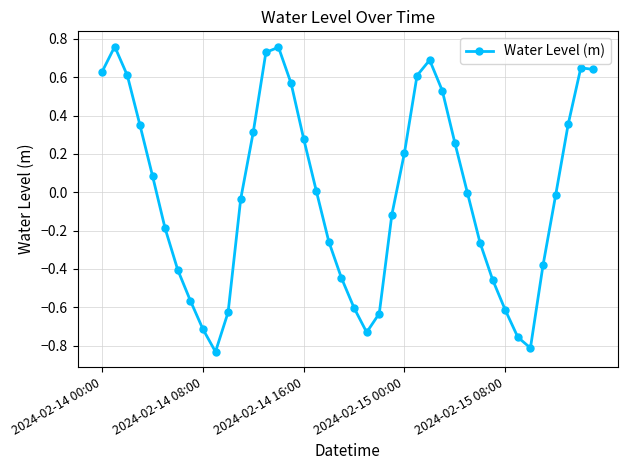

Count the number of categories in the chart.

40